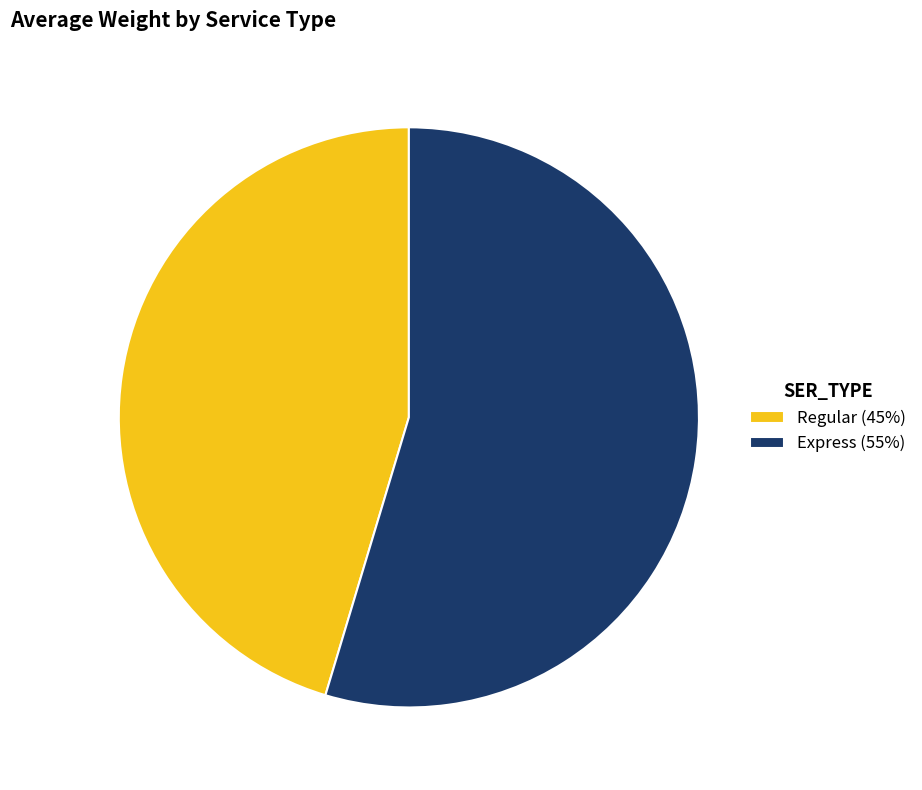

Between Express (55%) and Regular (45%), which is larger?

Express (55%)